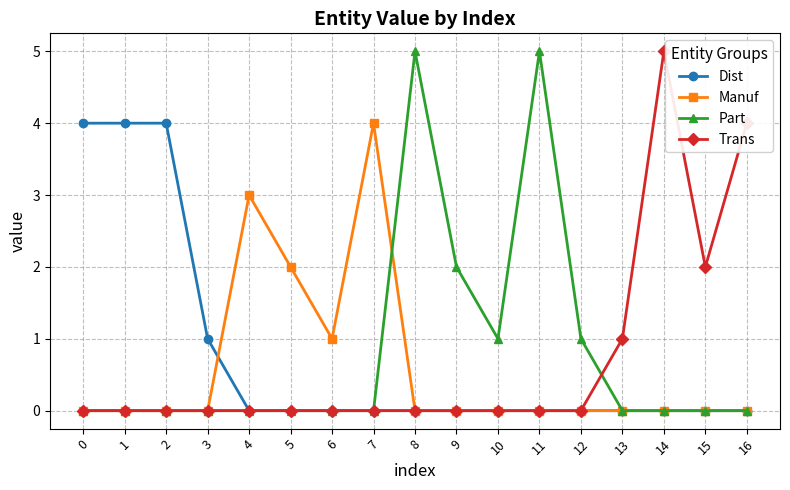

What is the total value across all series at 6?

1